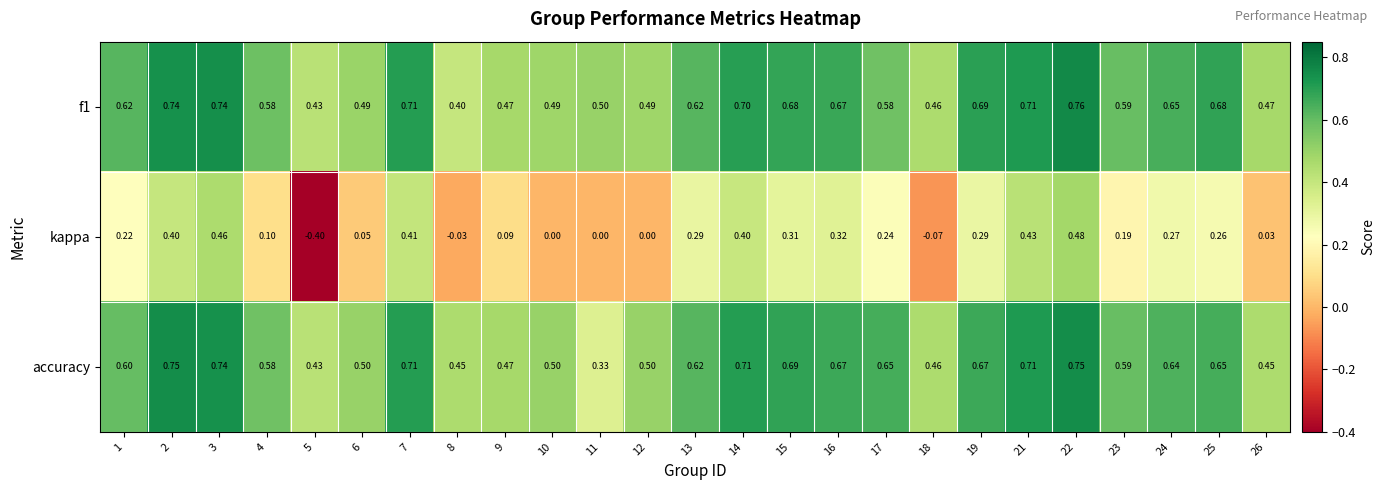

Is the value of f1 at 4 greater than the value of kappa at 23?

Yes